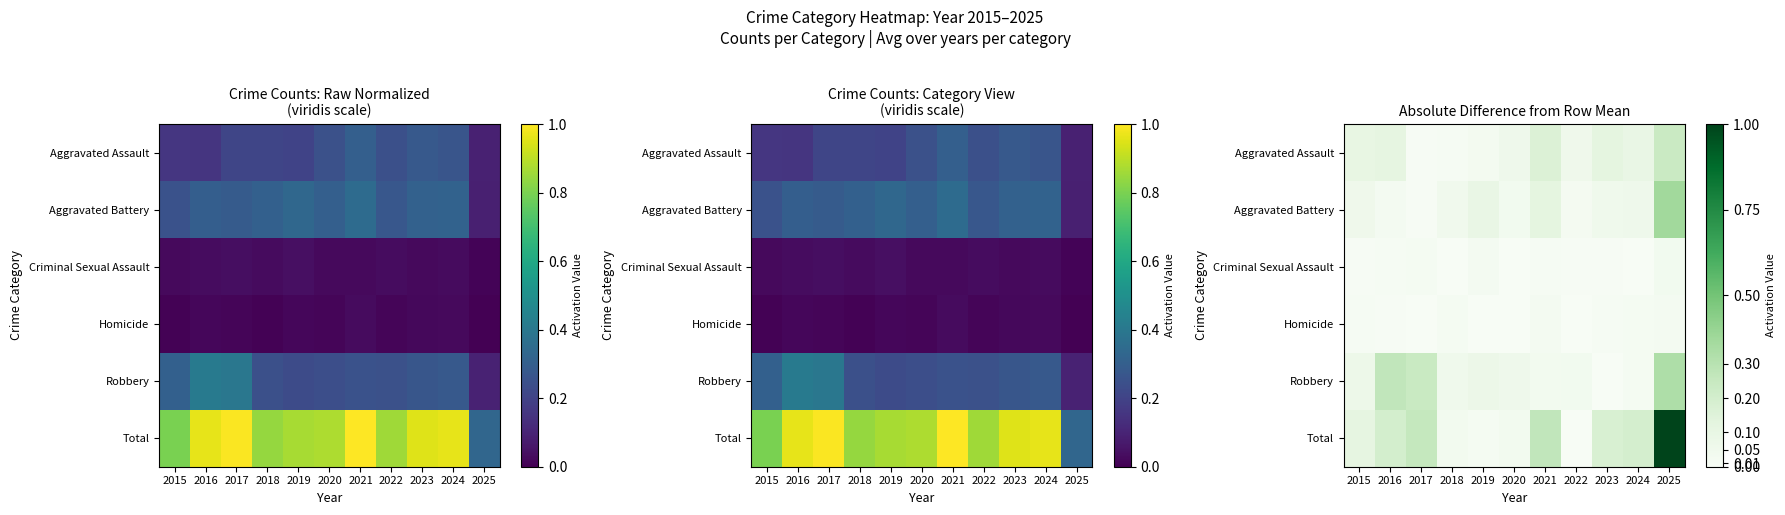

Which category has the lowest value across all series?

2022